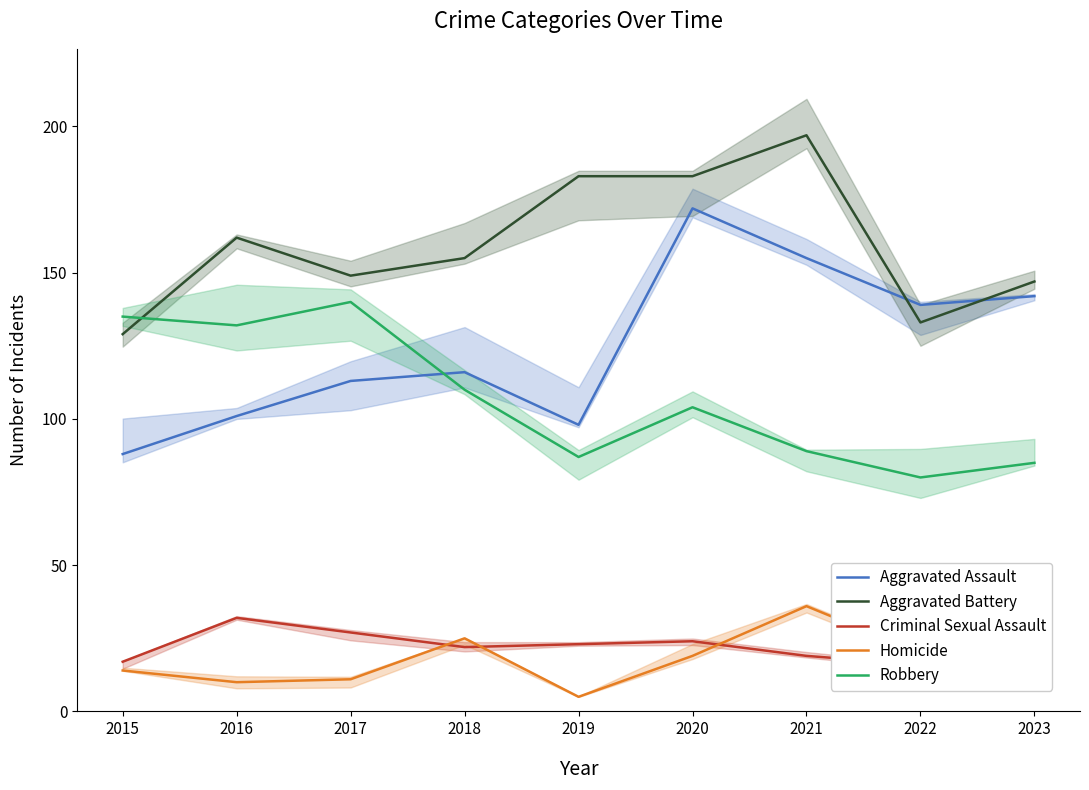

What are all the series names shown in the legend?

Aggravated Assault, Aggravated Battery, Criminal Sexual Assault, Homicide, Robbery